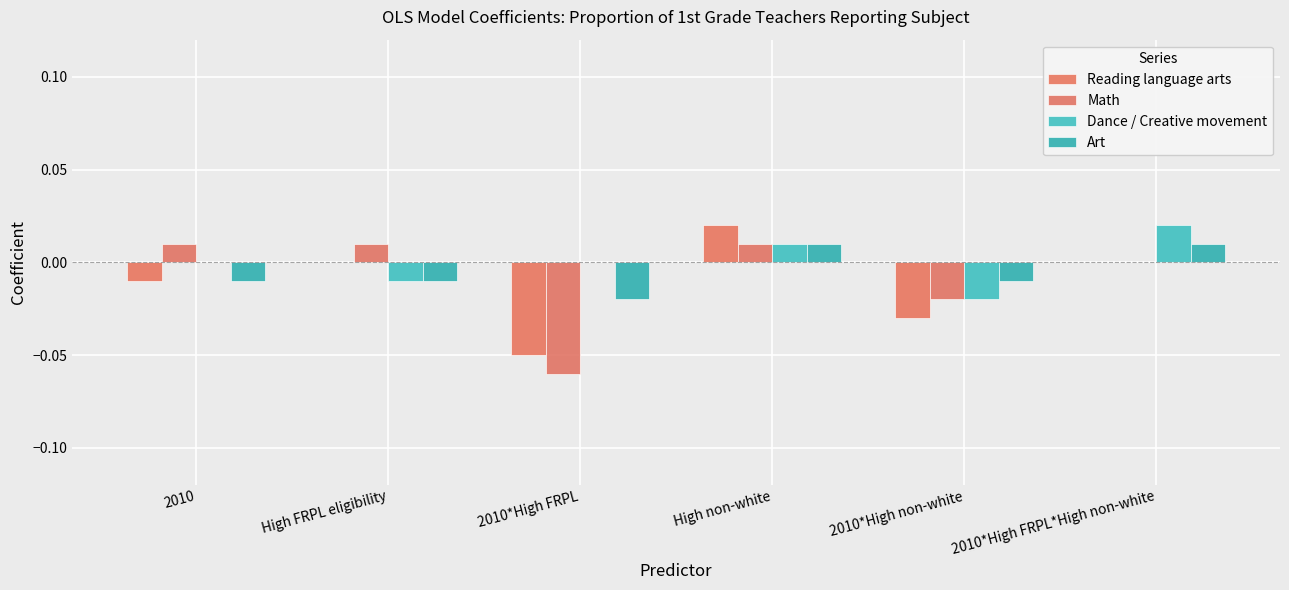

Reading left to right, transcribe all the data shown in this chart.

Reading language arts: -0.0	0.0	-0.1	0.0	-0.0	0.0
Math: 0.0	0.0	-0.1	0.0	-0.0	0.0
Dance / Creative movement: 0.0	-0.0	0.0	0.0	-0.0	0.0
Art: -0.0	-0.0	-0.0	0.0	-0.0	0.0